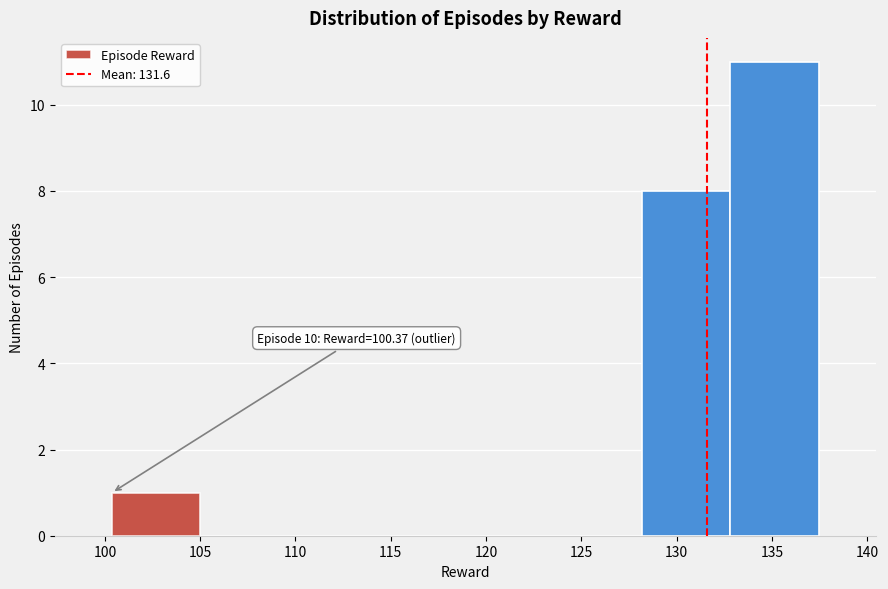

Which range on the x-axis has the tallest bar?

133.0 to 137.5